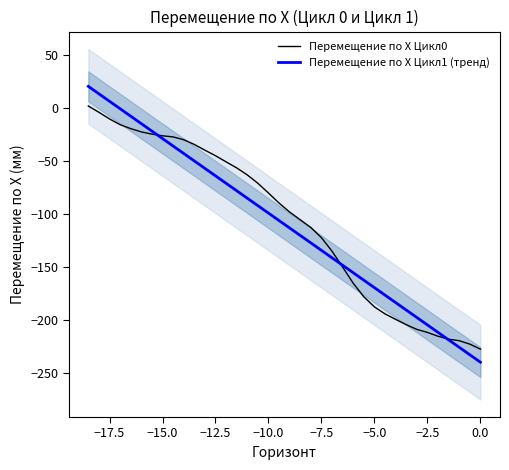

What is the difference between the maximum and minimum values in the Перемещение по X Цикл0 series?

229.5